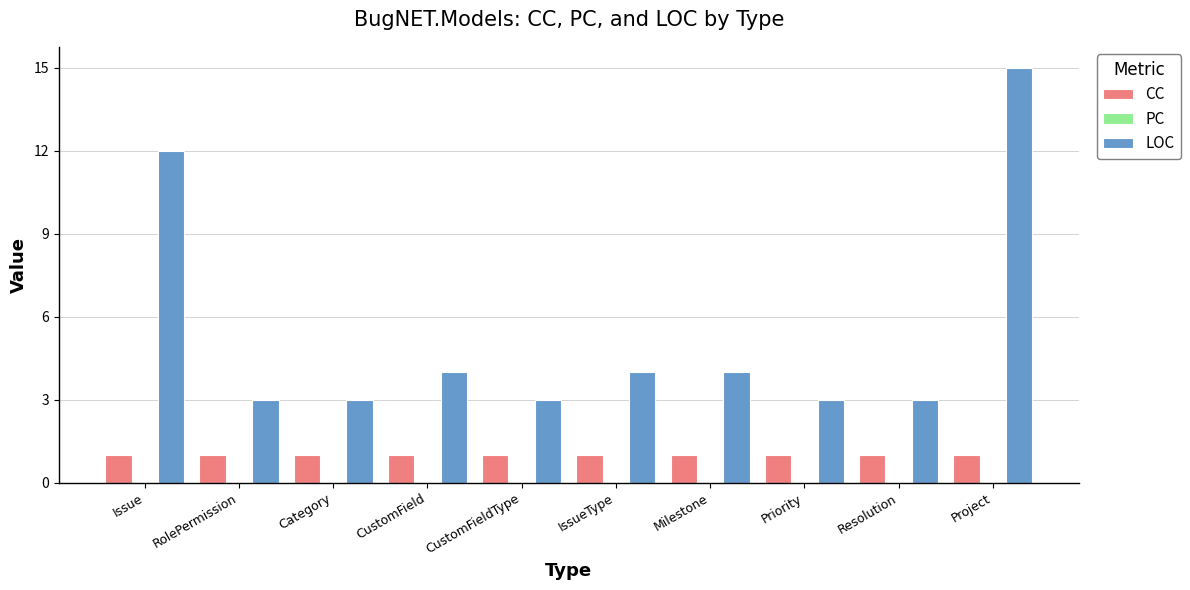

The CC series shows 2 at Category. True or false?

False